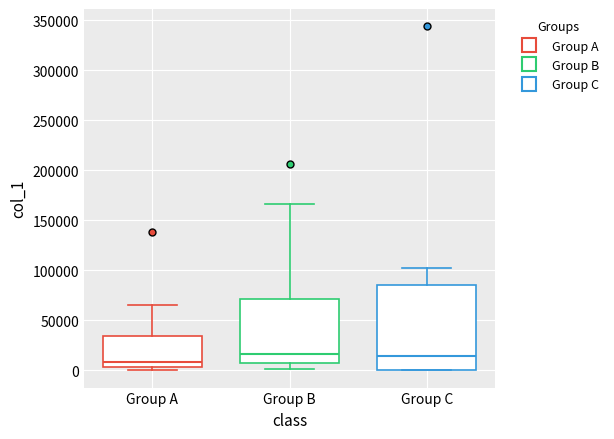

Where is the upper edge of the box for Group B on the y-axis? The values are not printed on the chart, so give them approximately, as read against the axis.

70000